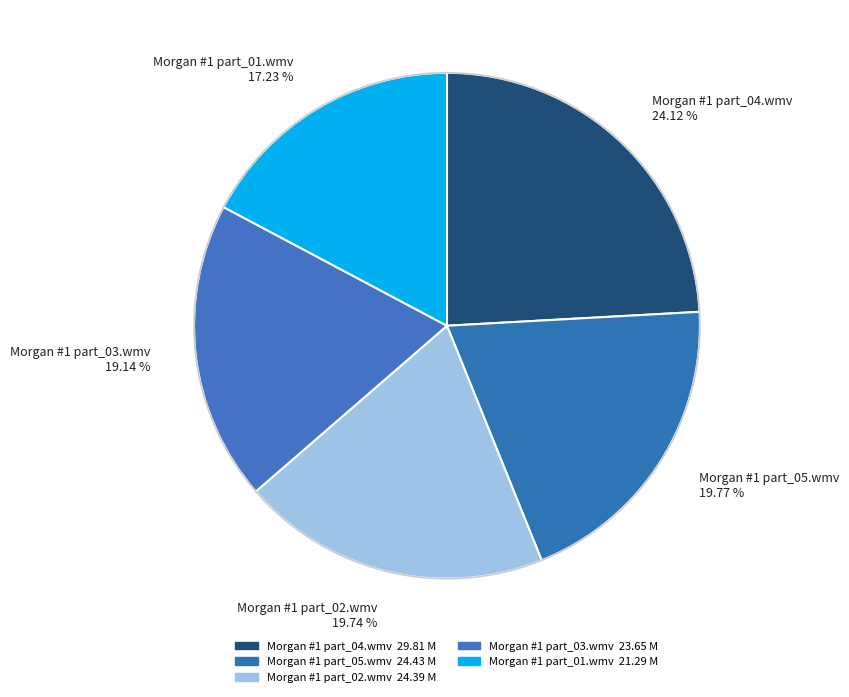

What is the smallest slice in the pie chart?

Morgan #1 part_01.wmv